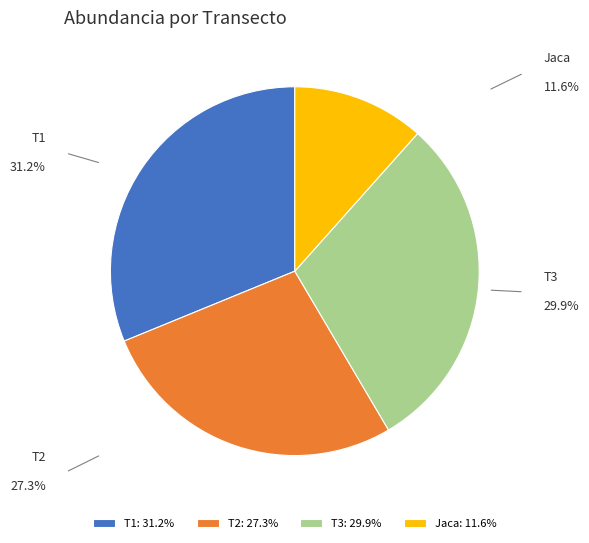

Do Jaca and T1 together represent more than half of the pie?

No